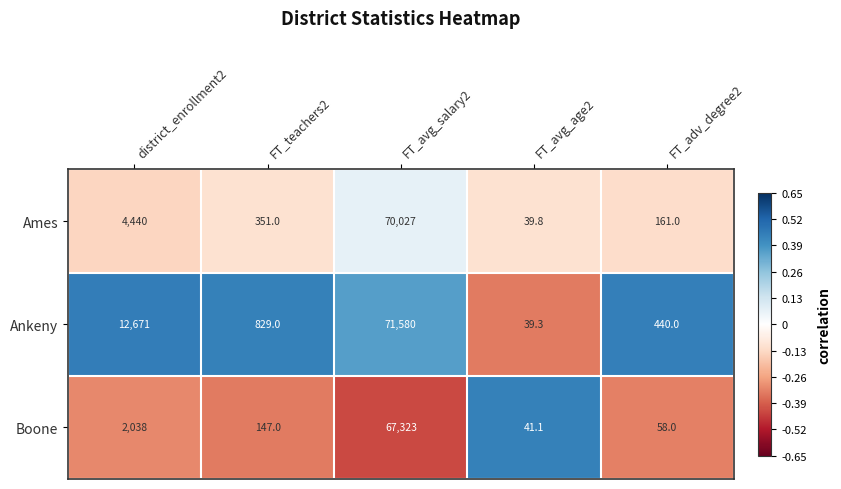

At FT_avg_age2, list the series in order from smallest to largest.

Ankeny, Ames, Boone